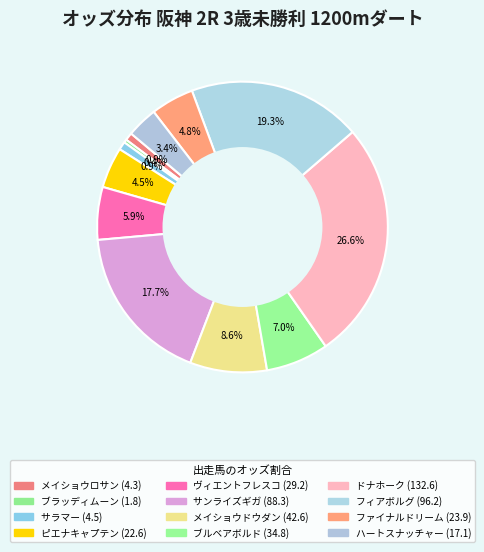

To the nearest percent, what portion does メイショウドウダン represent?

9%